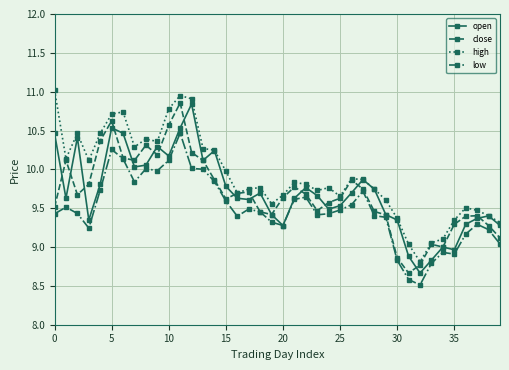

What is the greatest value displayed?

11.0